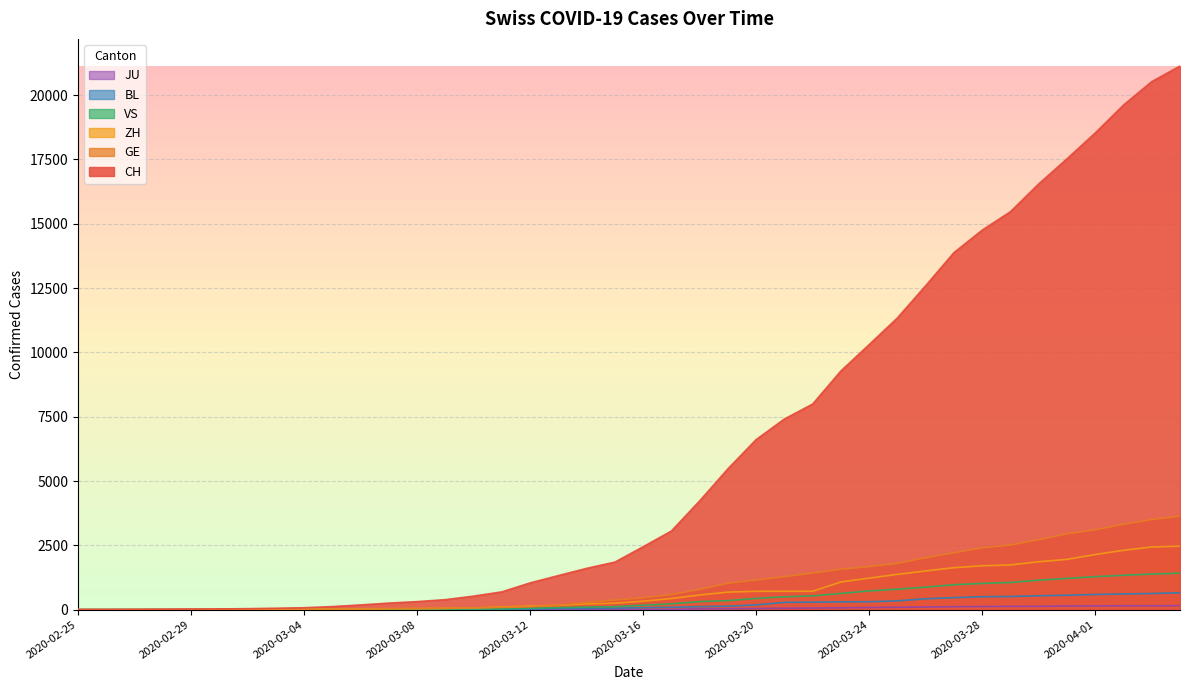

True or false: CH and GE cross at least once.

False